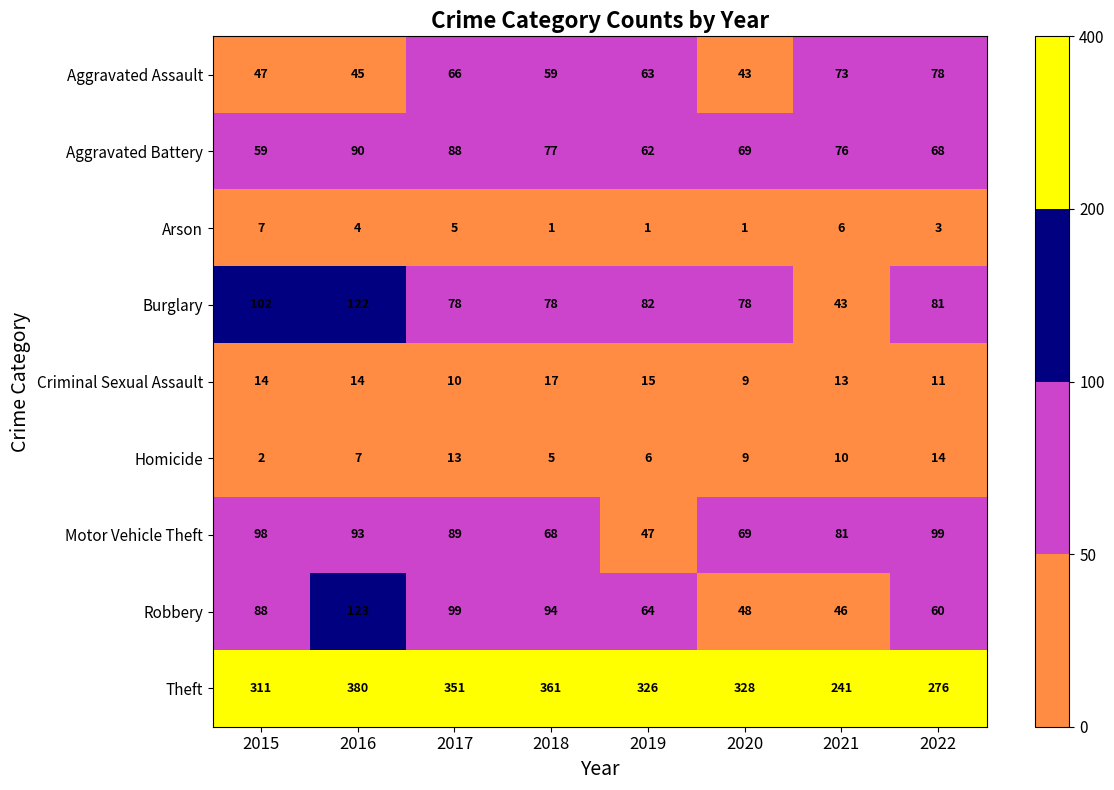

At which label does Robbery reach its peak?

2016